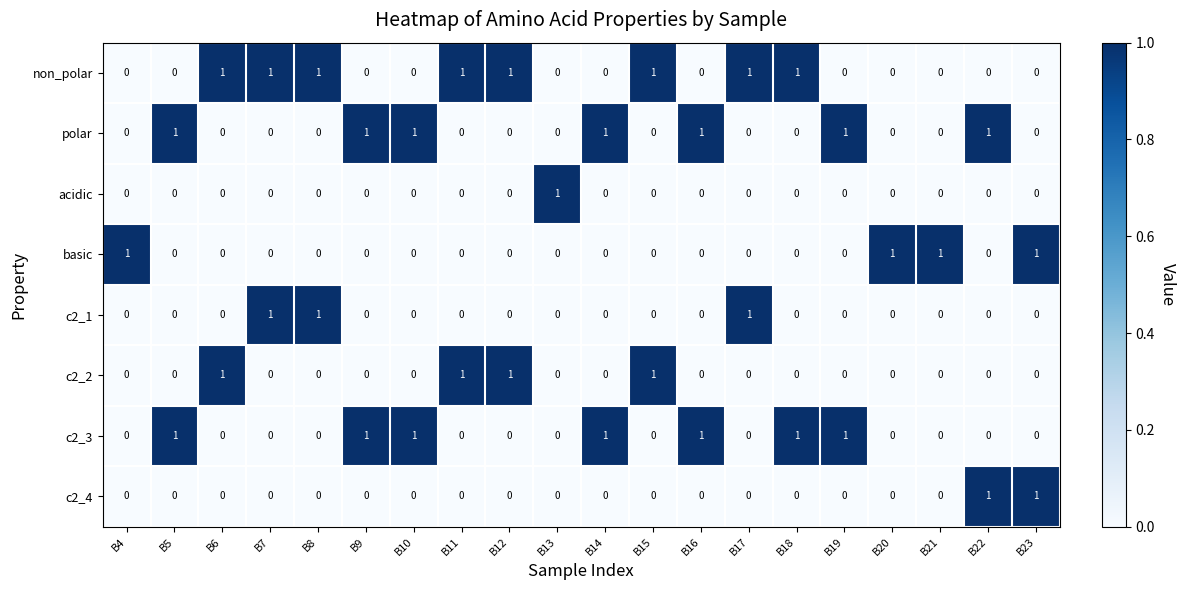

The value of non_polar at B10 is 0. True or false?

True